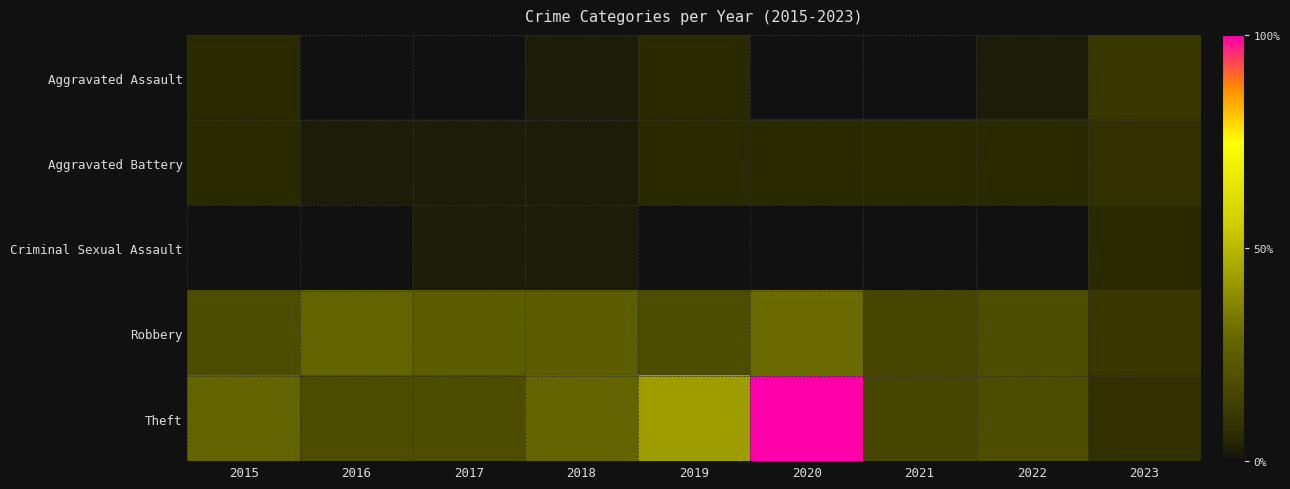

What is the difference between the highest and lowest values at 2021?

6